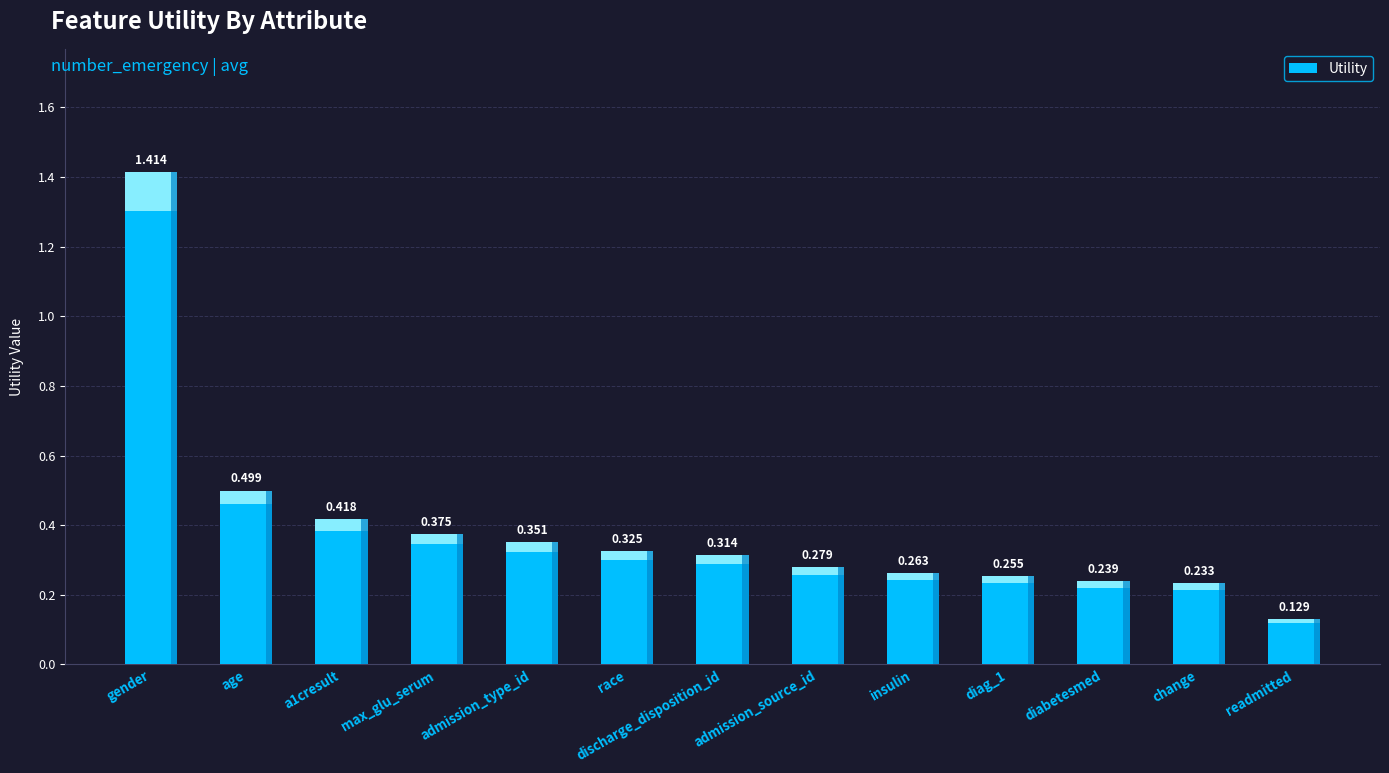

At which label is the value closest to 0?

readmitted